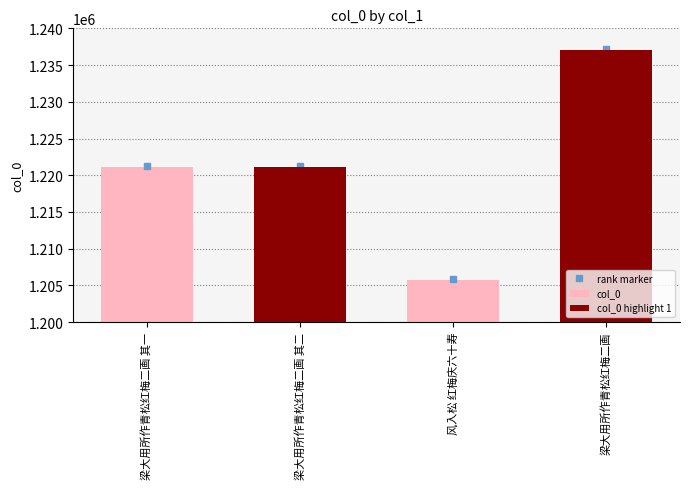

Is it true that the value at 风入松 红梅庆六十寿 is 1205773?

True